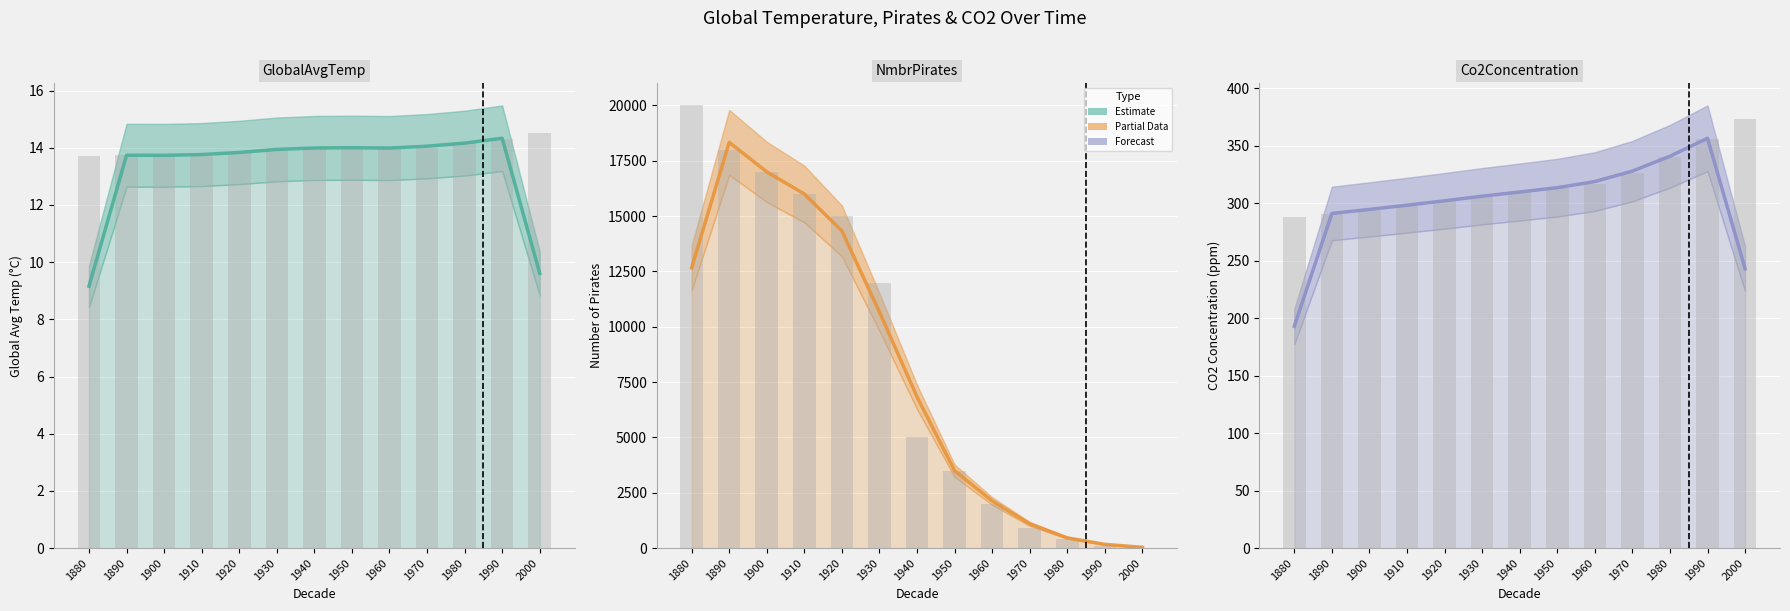

Which series has the largest range (max minus min)?

NmbrPirates